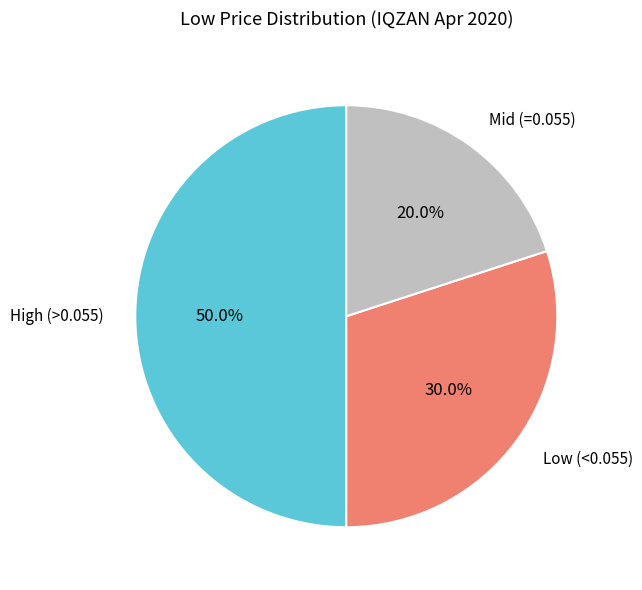

Count the number of slices in the pie.

3